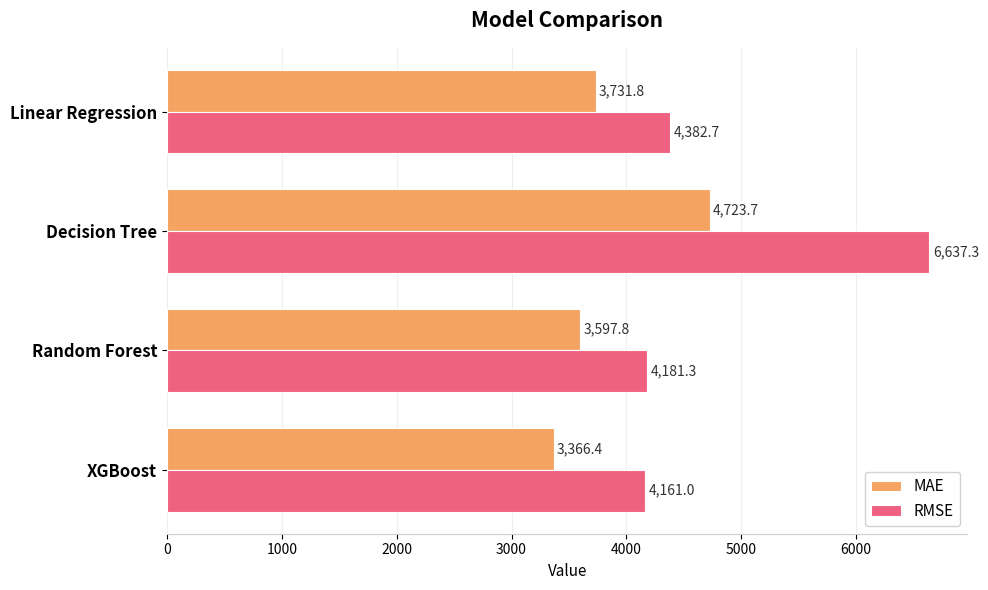

The value of RMSE at Decision Tree is 2174.2. True or false?

False